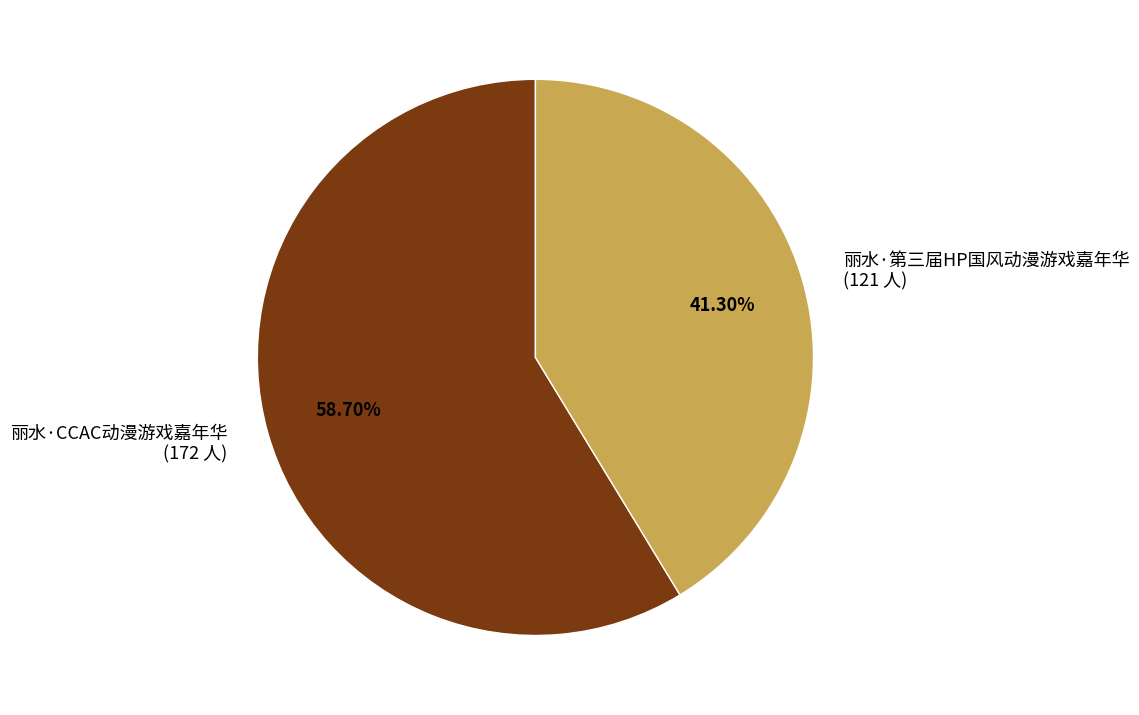

Which has a higher value, 丽水·CCAC动漫游戏嘉年华 or 丽水·第三届HP国风动漫游戏嘉年华?

丽水·CCAC动漫游戏嘉年华